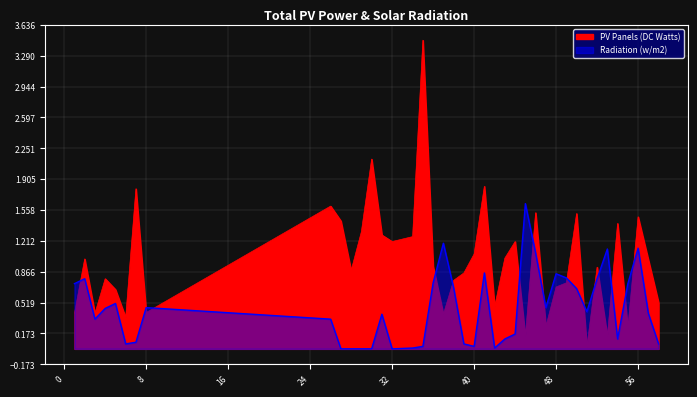

Which category has the highest value in the Radiation (w/m2) series?

45